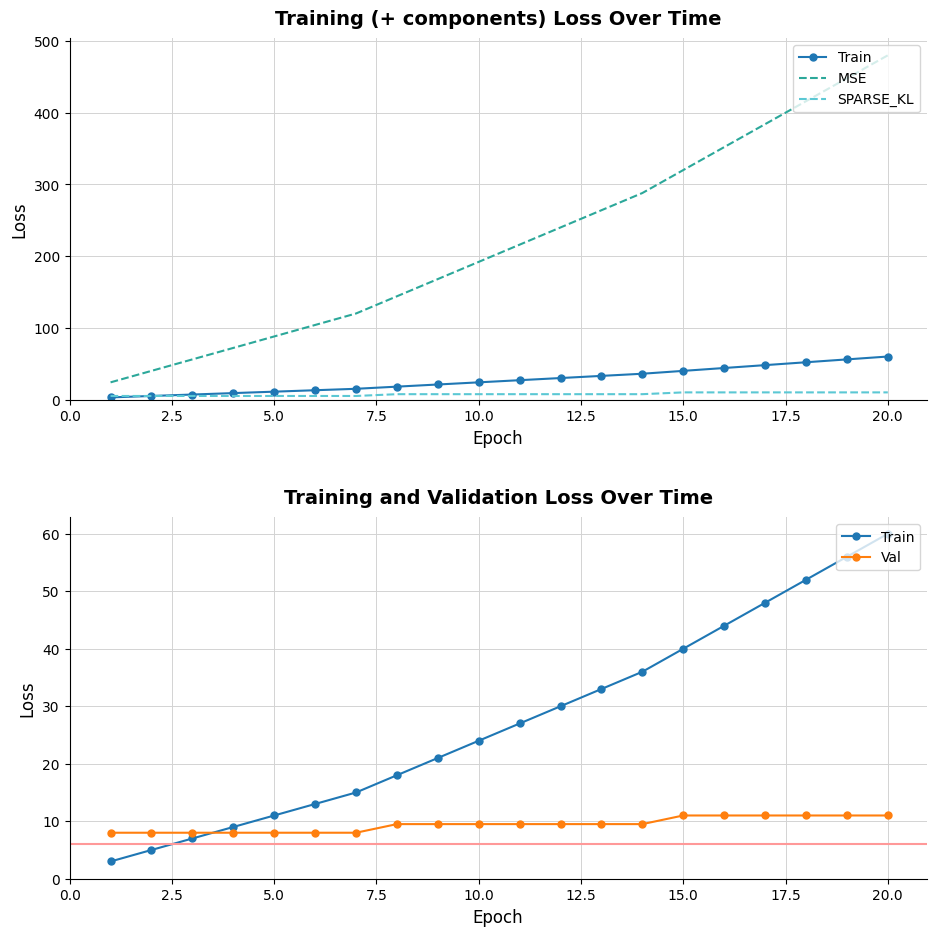

How many values in the Val series are below 9?

7